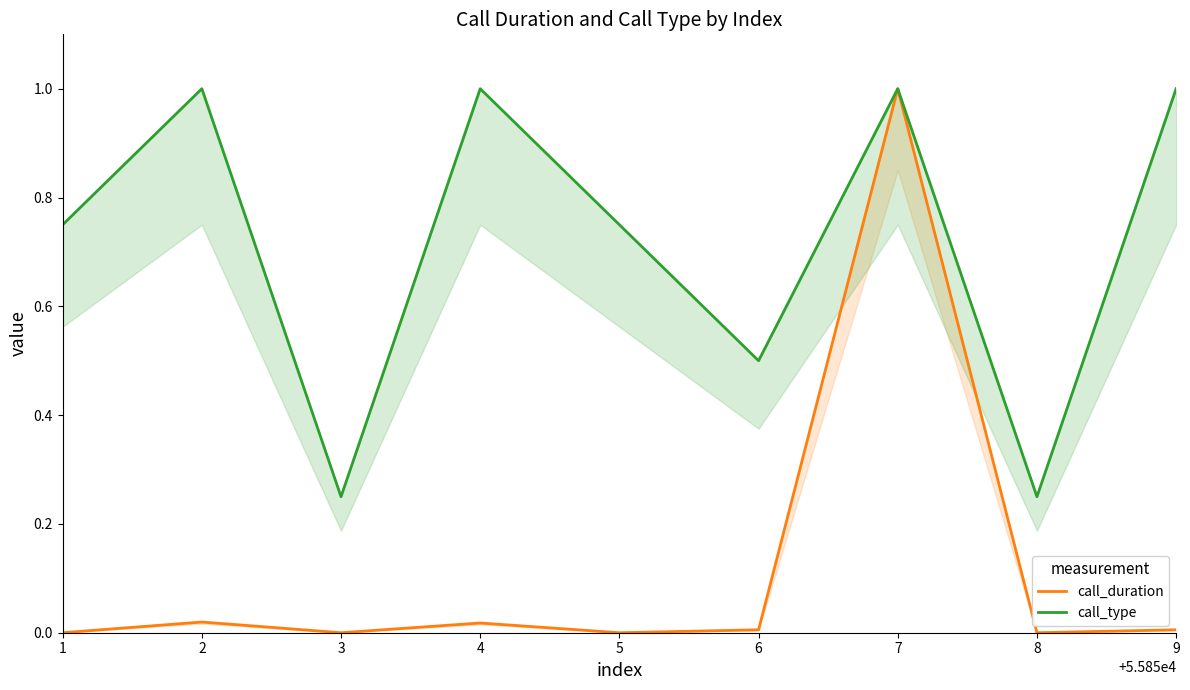

Is the value of call_type at 2 greater than the value of call_duration at 5?

Yes